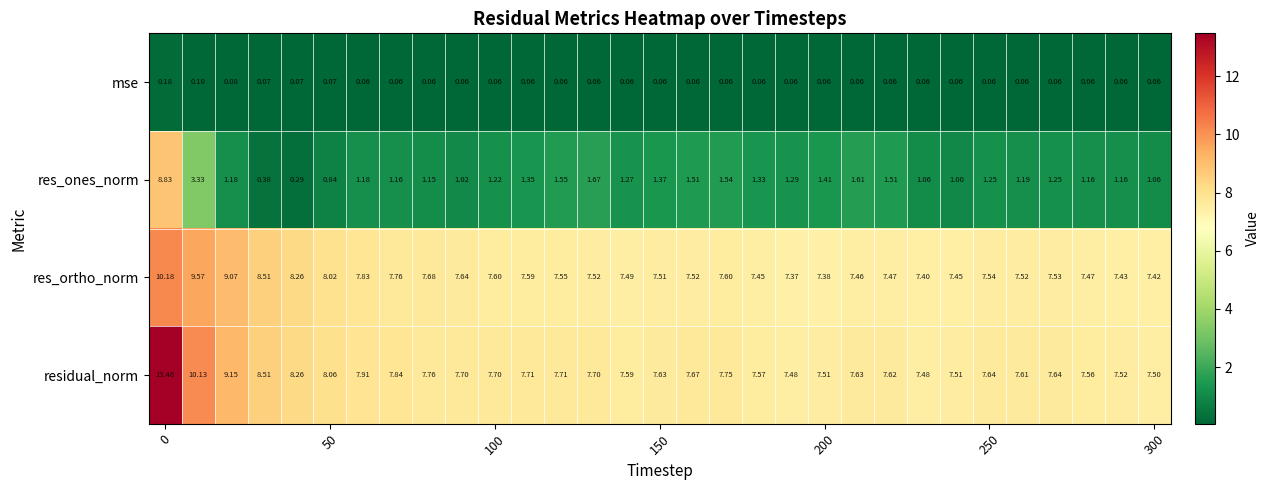

Which series has the largest total across all categories?

residual_norm